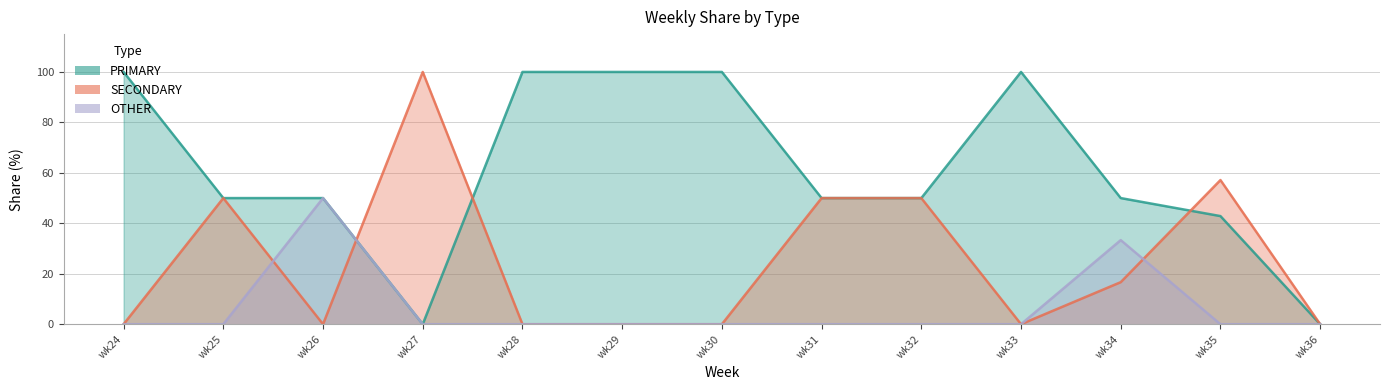

Rank the series by their maximum value, from lowest to highest.

OTHER, PRIMARY, SECONDARY